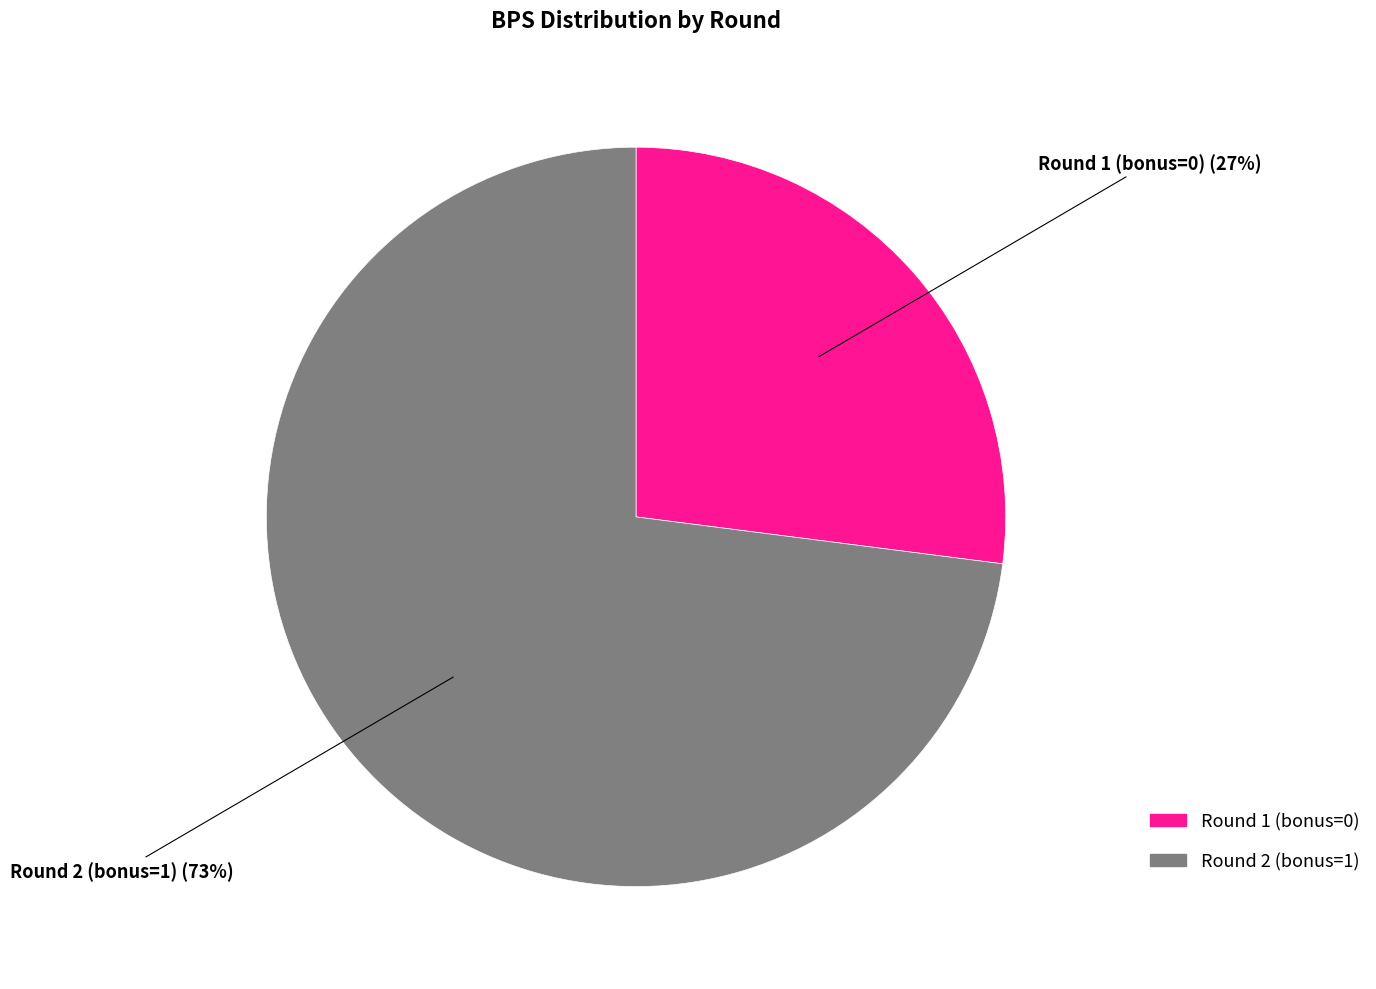

To the nearest percent, what is the difference between the largest and smallest slice percentages?

46%